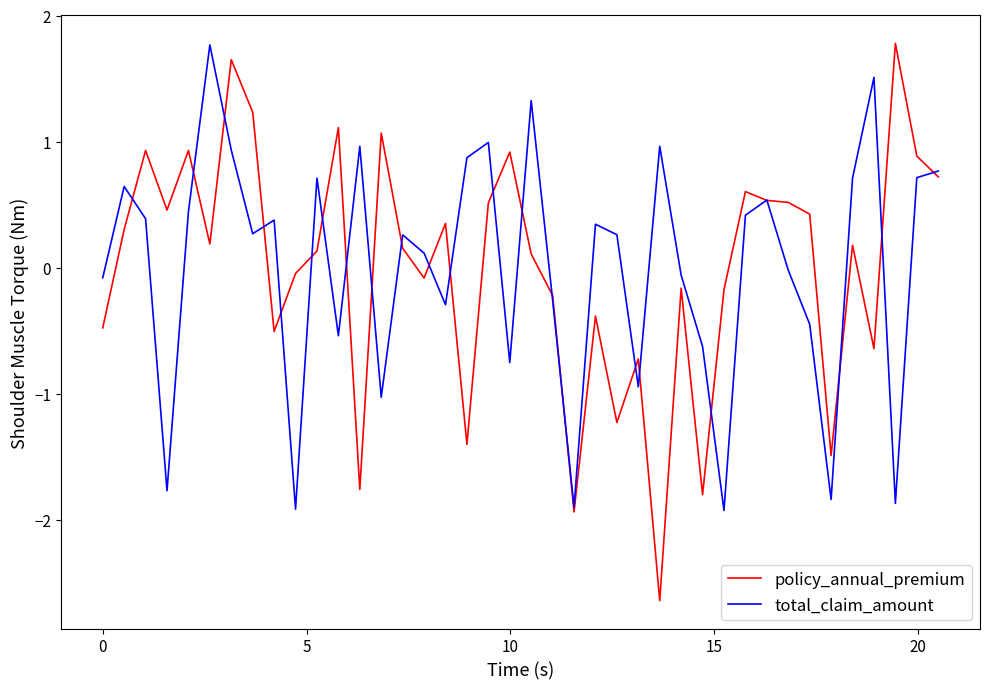

True or false: total_claim_amount and policy_annual_premium intersect in this chart.

True